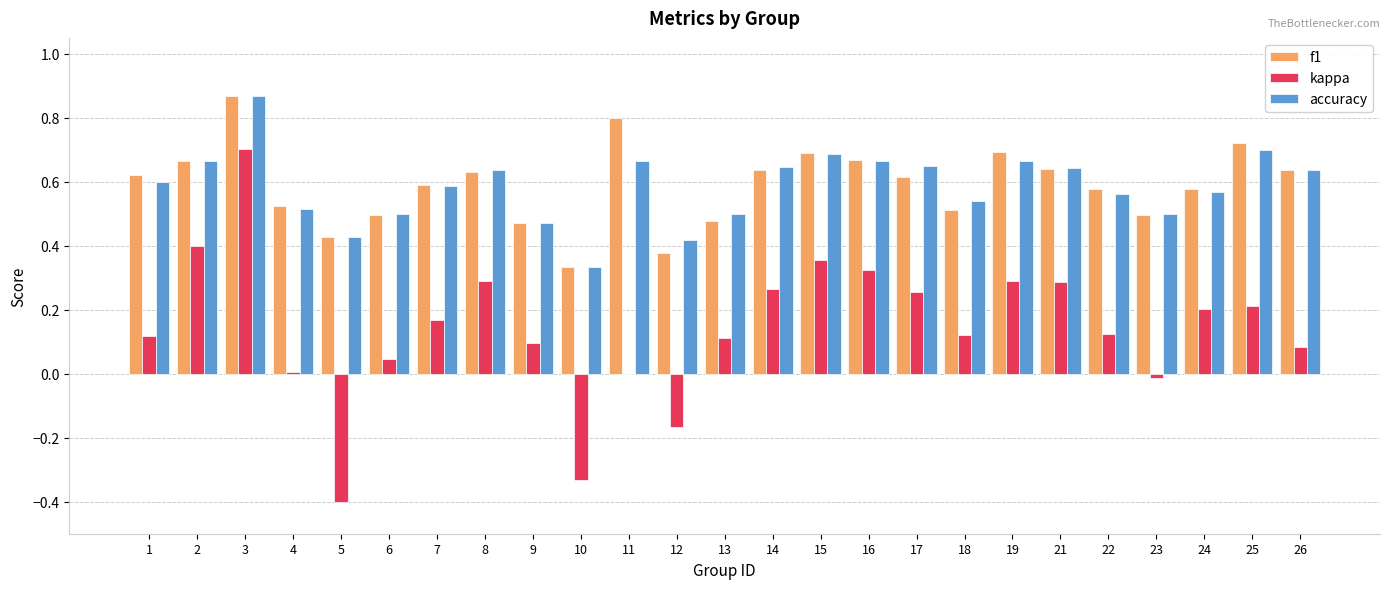

Between 1 and 15, which series saw the biggest shift?

kappa